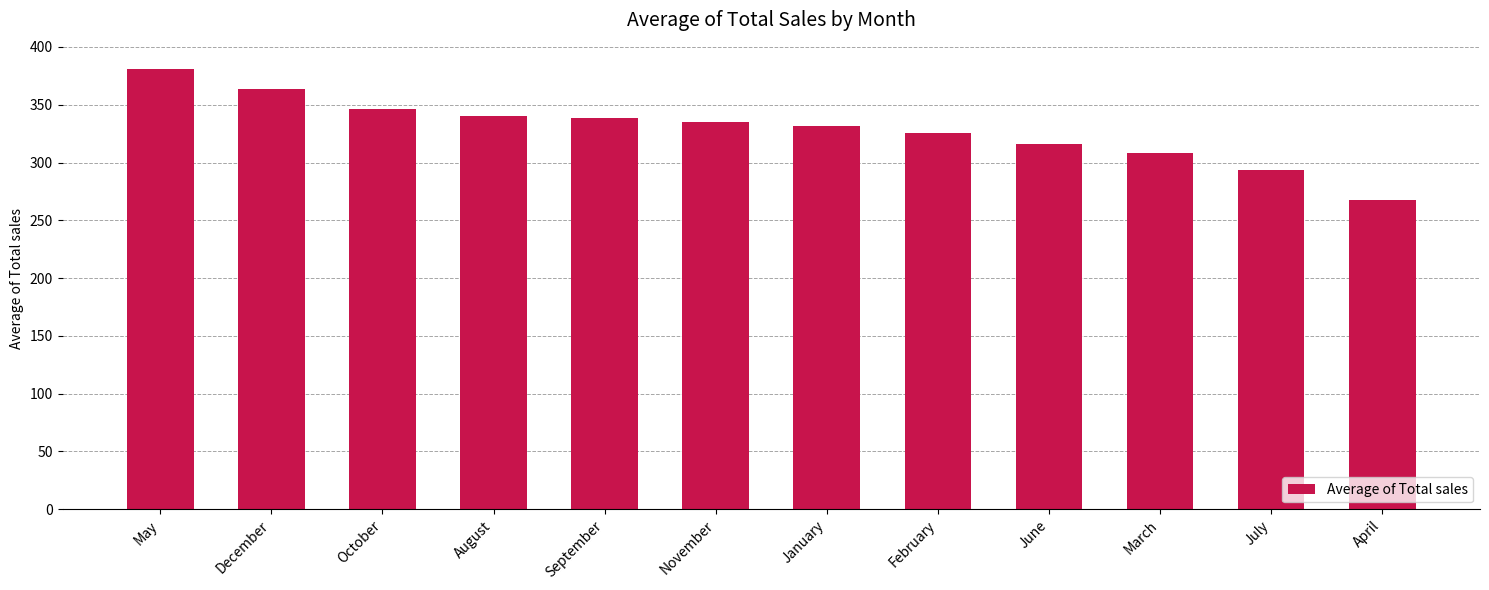

Where is the data nearest to the value 324?

February